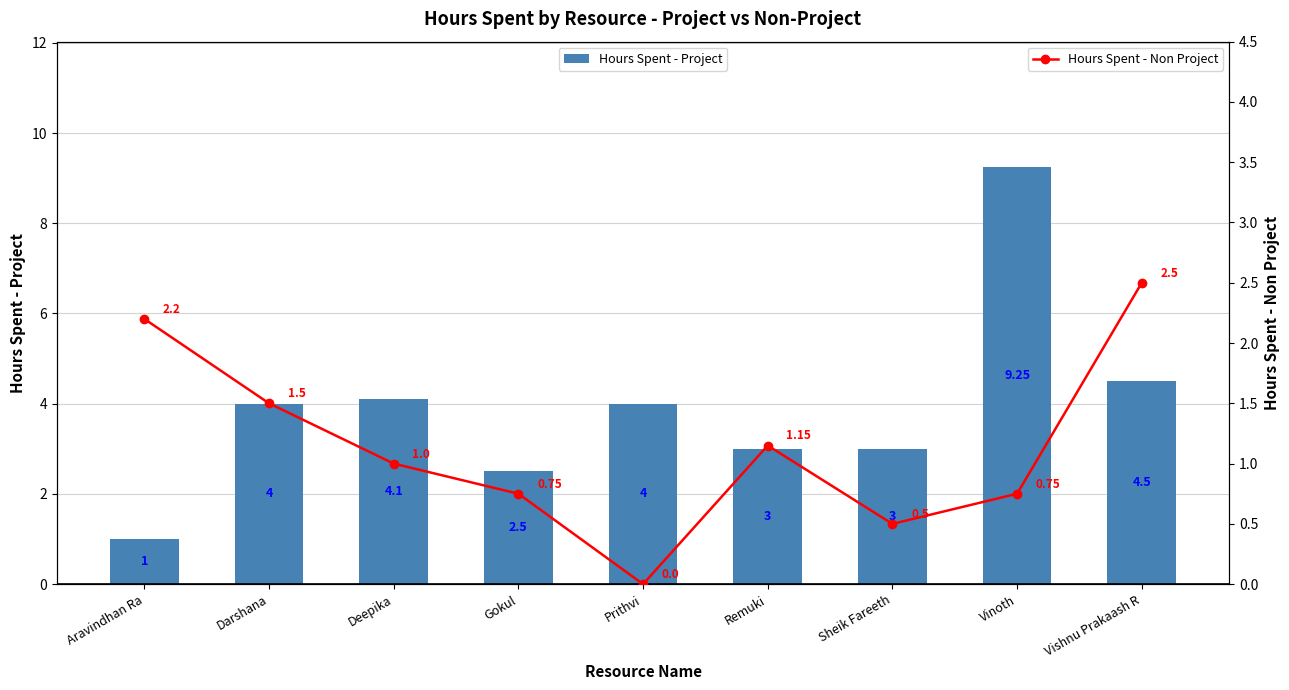

True or false: Hours Spent - Project has a value of 7.1 at Vishnu Prakaash R.

False